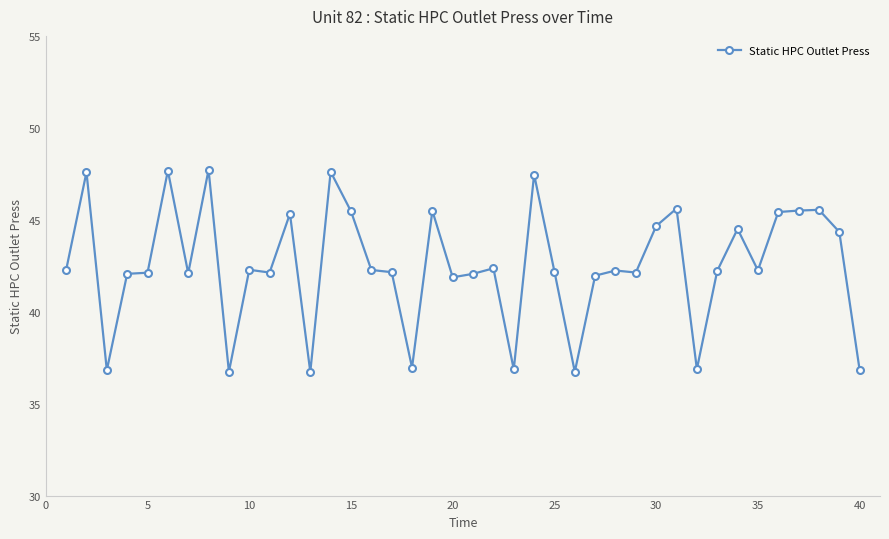

What is the smallest value displayed?

36.7